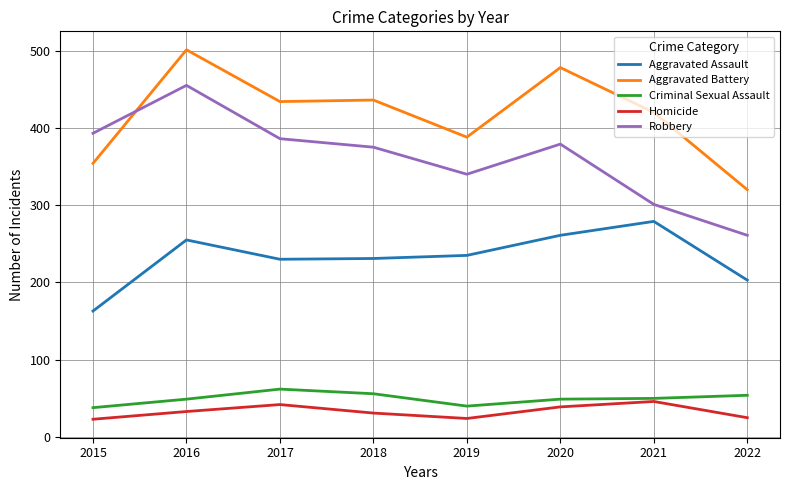

How many times do Aggravated Battery and Robbery cross each other?

1